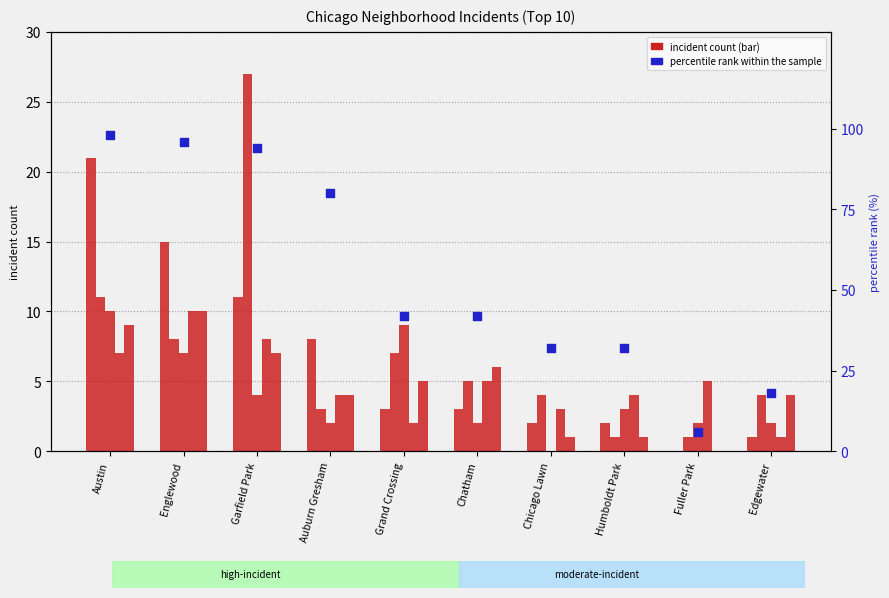

Which series contains the highest Y value?

percentile rank within the sample